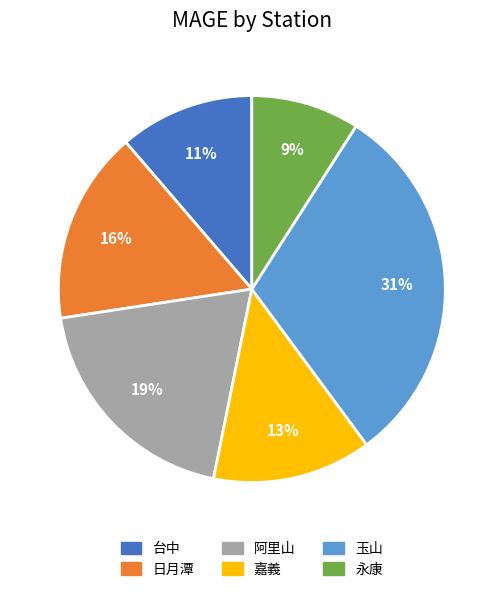

True or false: 嘉義 accounts for 13% of the total.

True